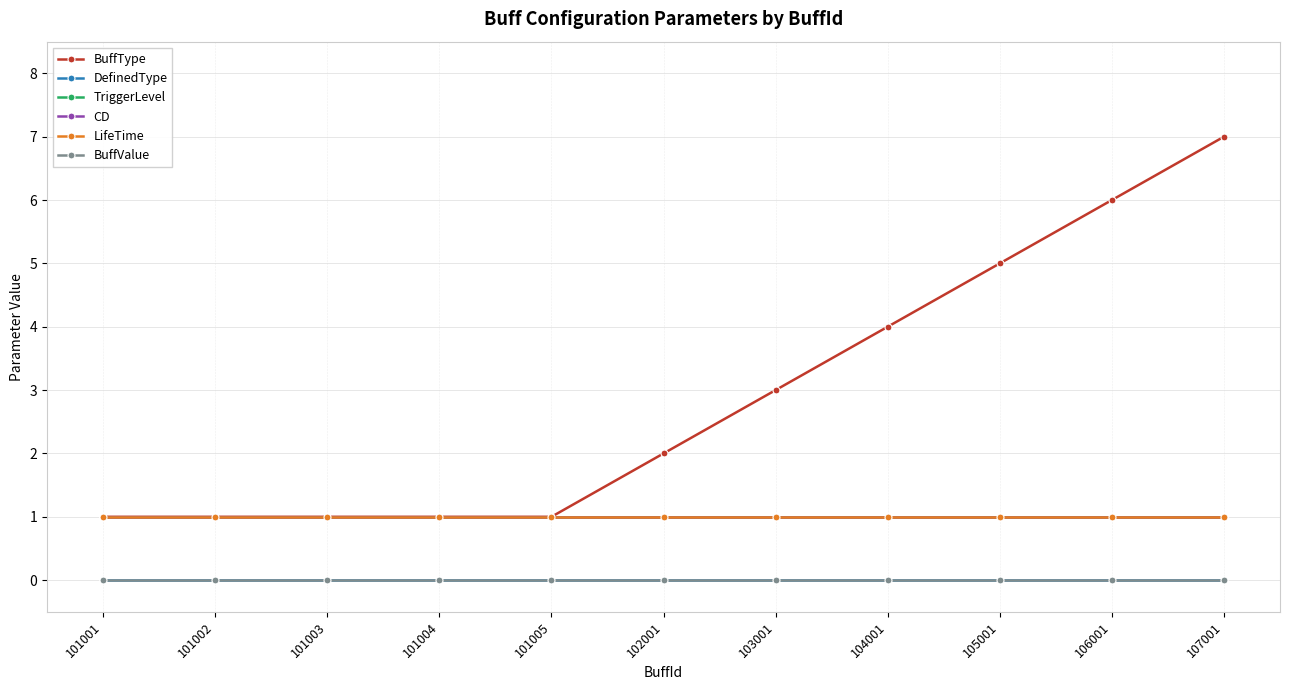

What is the difference between the maximum and minimum values in the BuffType series?

6